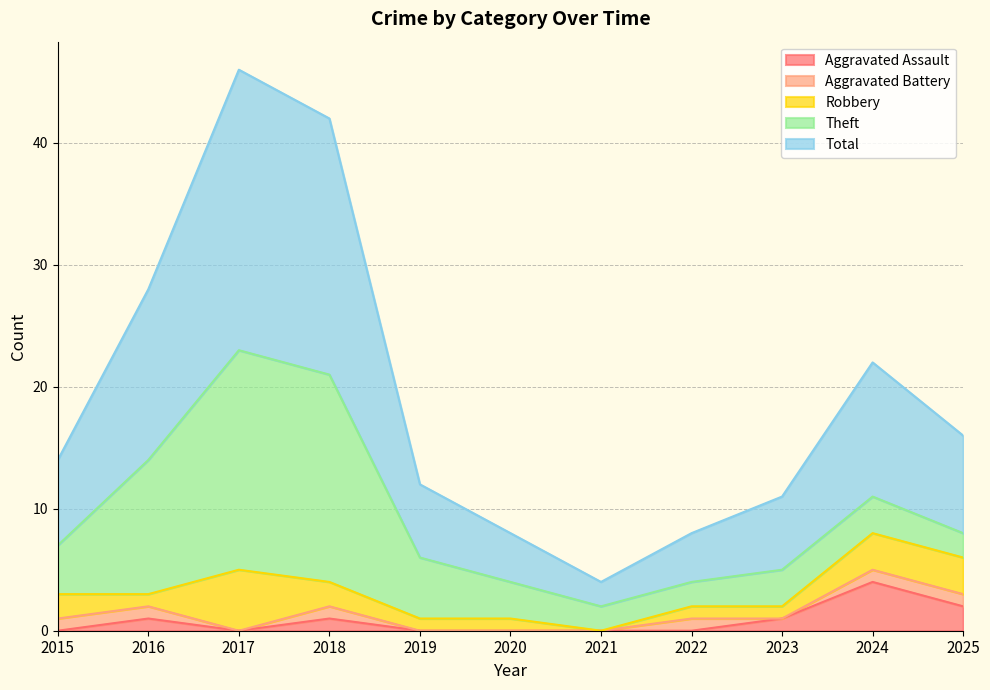

List the labels in order of Aggravated Assault value, smallest first.

2015, 2017, 2019, 2020, 2021, 2022, 2016, 2018, 2023, 2025, 2024